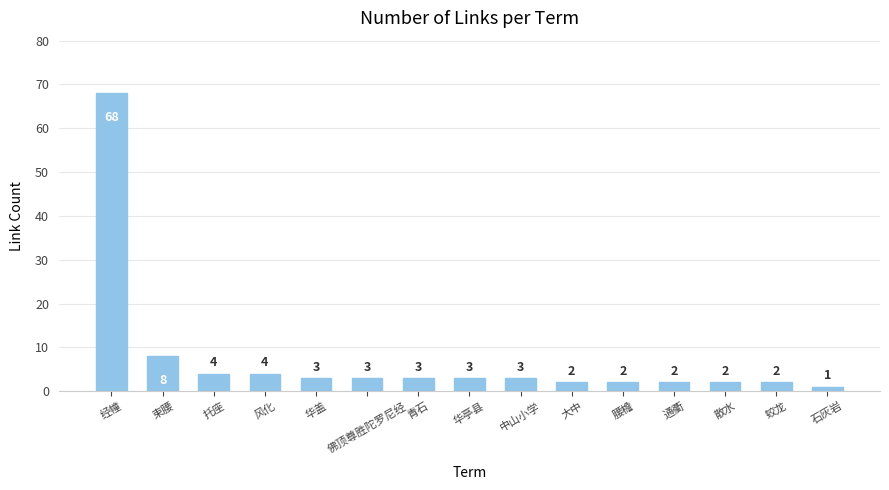

The chart shows a value of 3 at 华亭县. True or false?

True